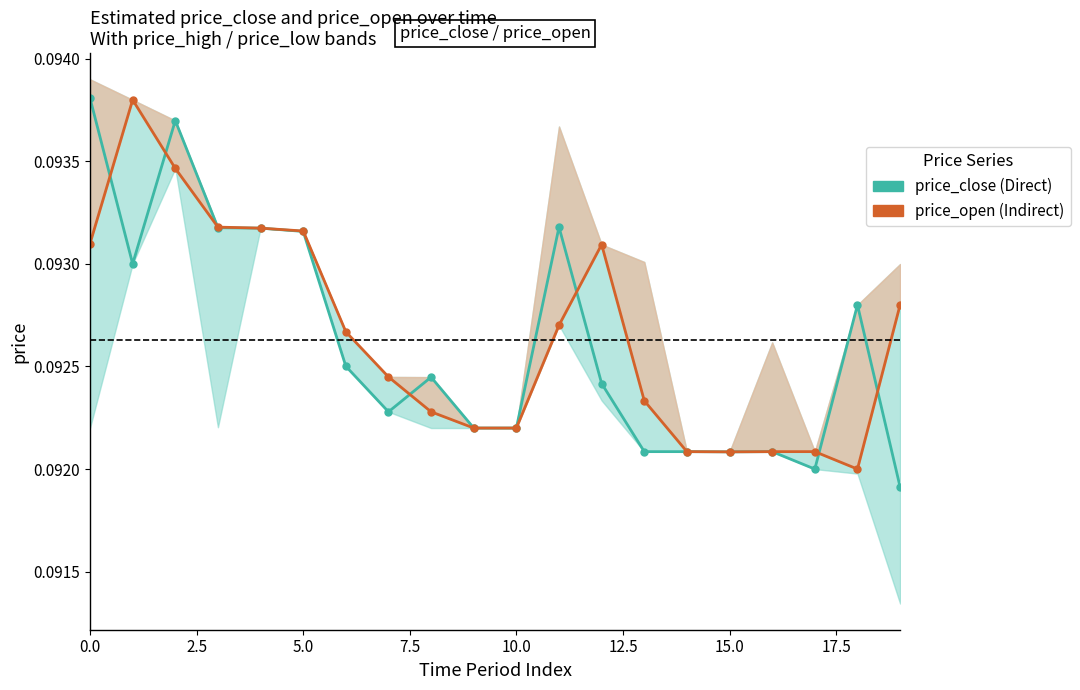

Rank the series at 15.0 from lowest to highest value.

price_close, price_open